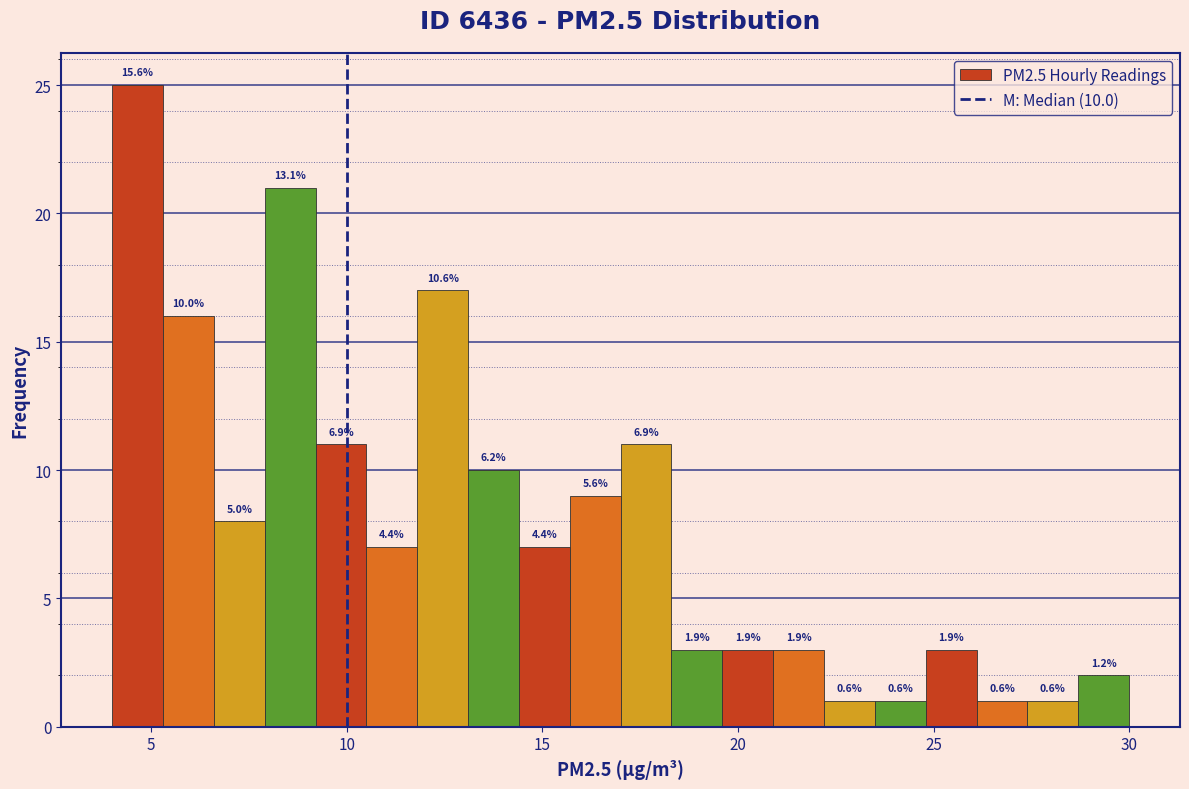

Read against the x-axis, roughly where is the centre of the tallest bar?

4.5